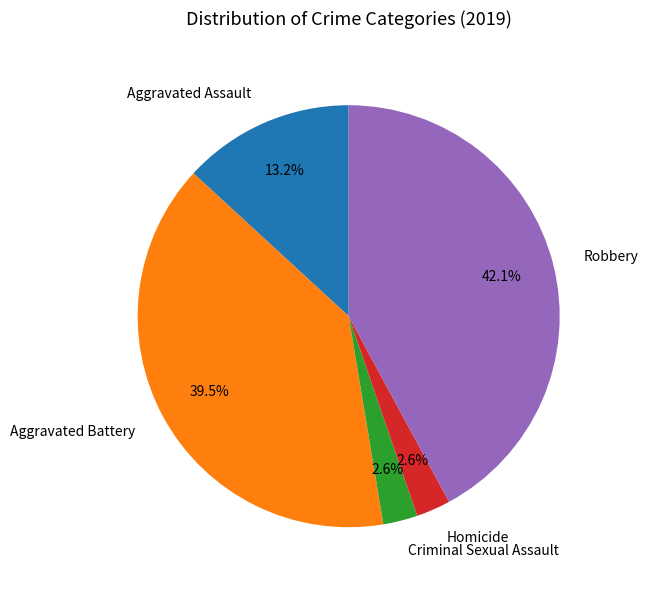

To the nearest percent, what portion does Homicide represent?

3%